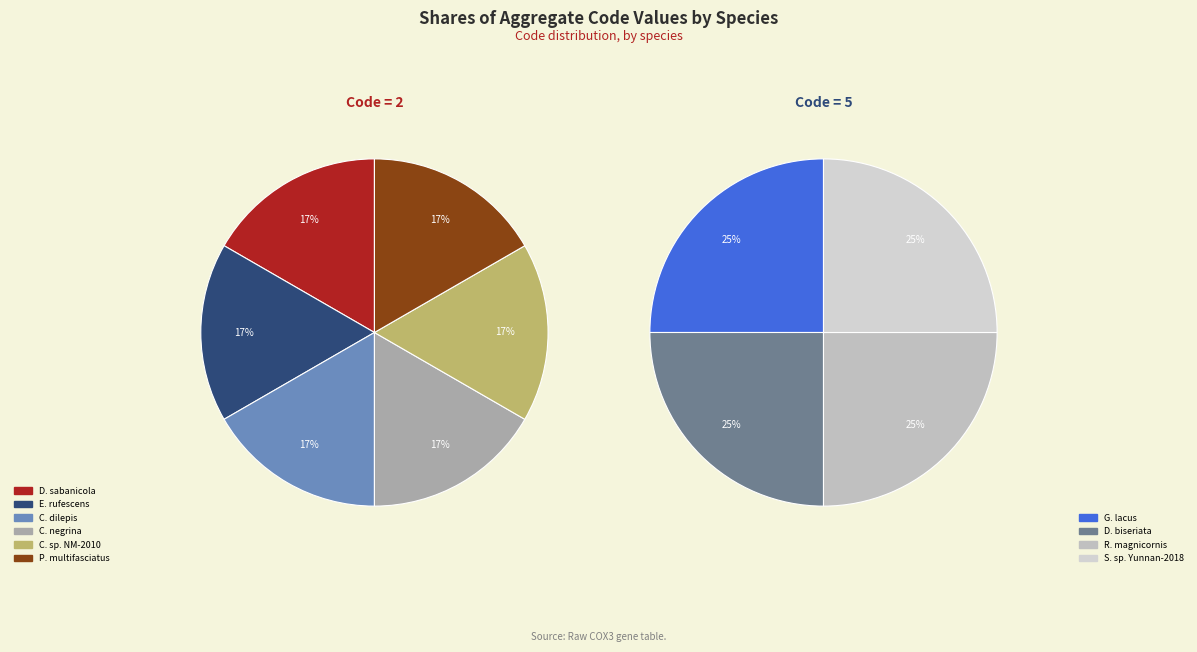

Which slice is the largest?

Gramastacus lacus